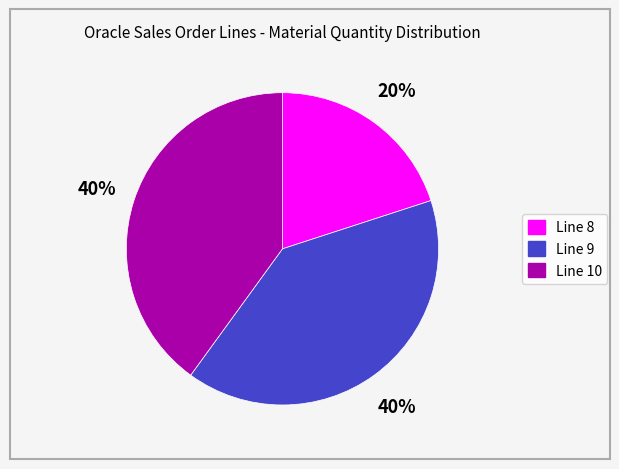

Which category has the smallest portion of the pie?

Line 8